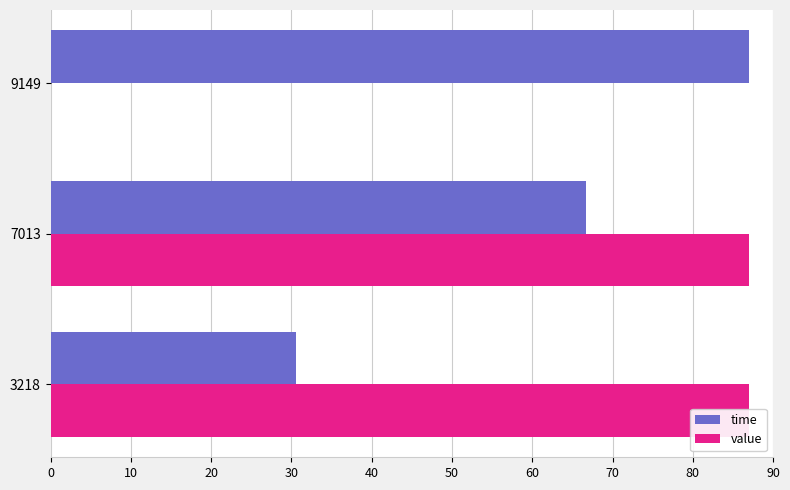

What is the maximum value for time?

87.0